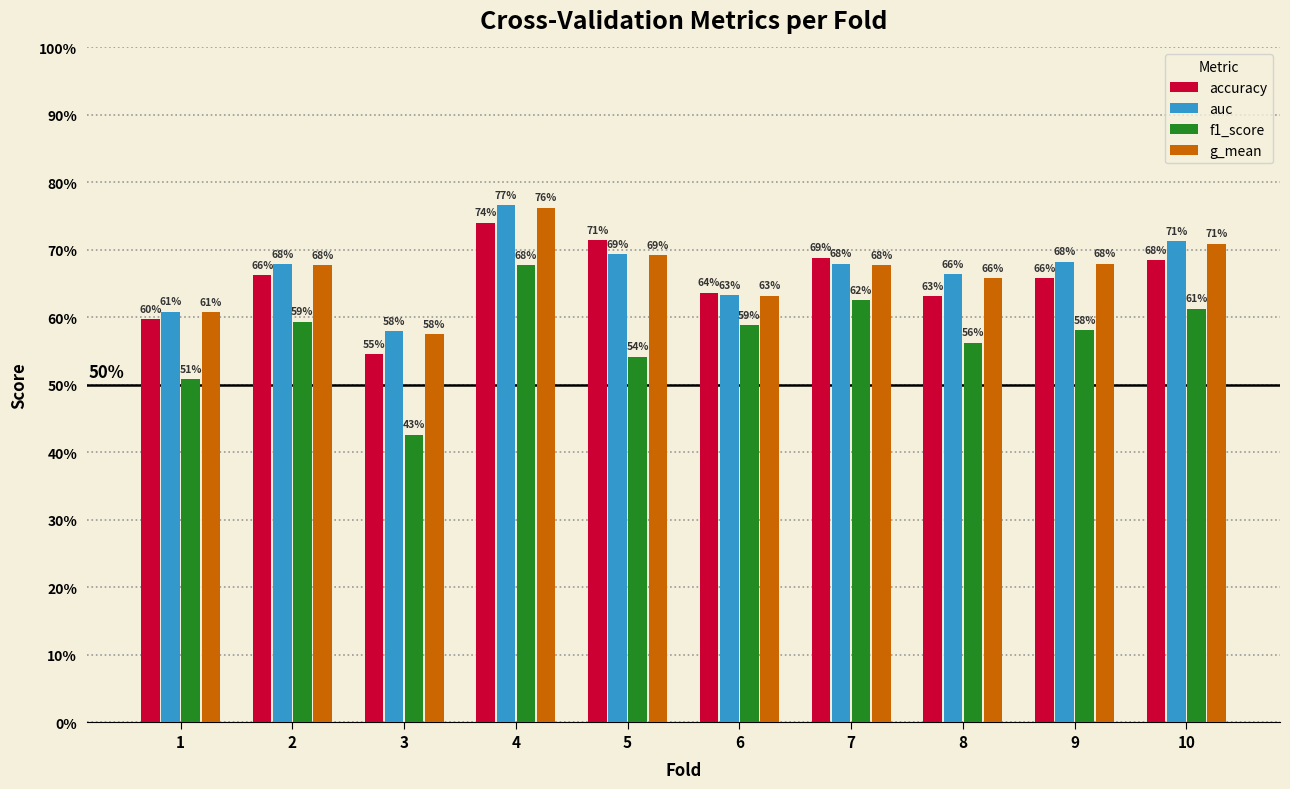

At which category is the sum across all series the highest?

4